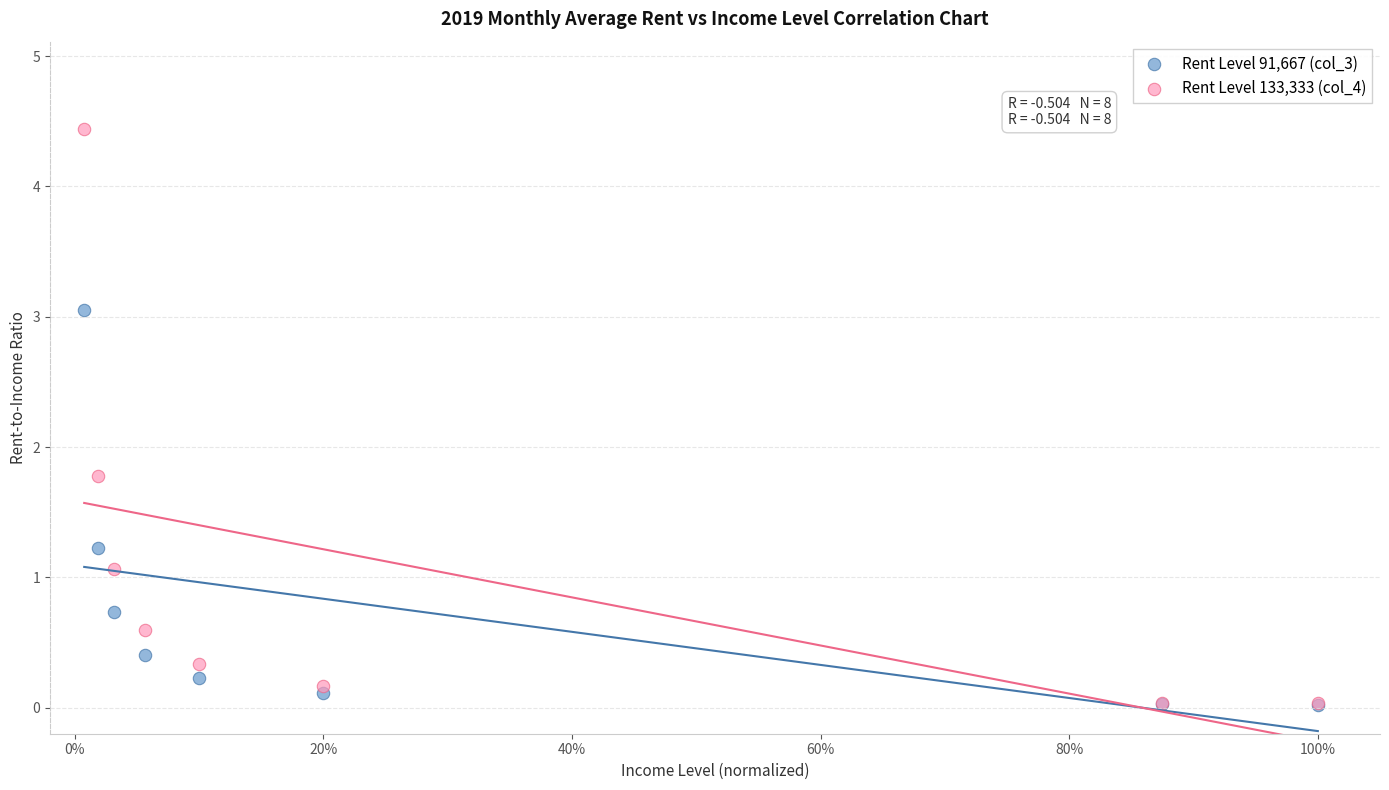

Across all series, what Y value is closest to 2?

1.8